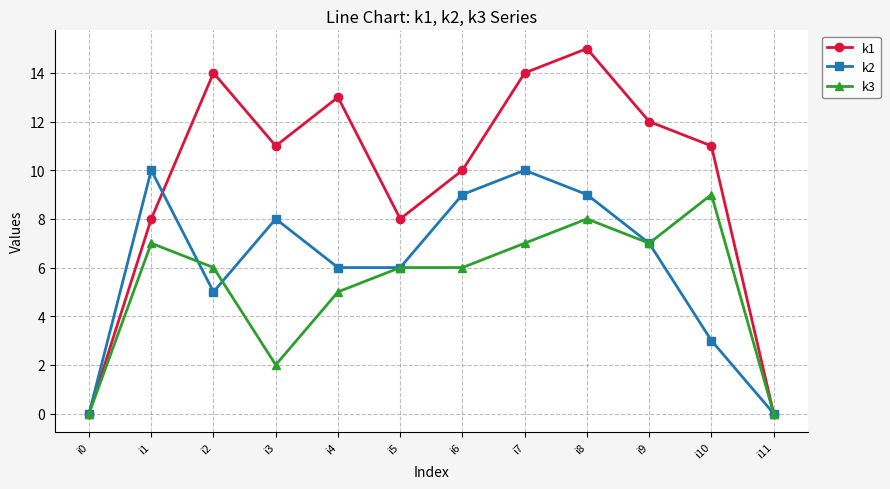

The value of k1 at i8 is 15. True or false?

True